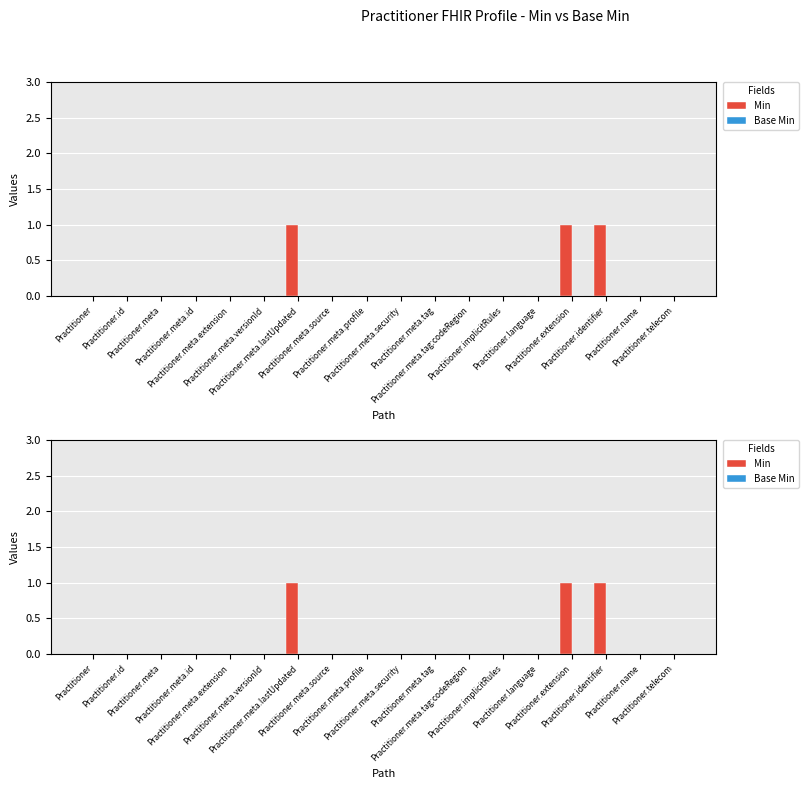

At which category is the sum across all series the highest?

Practitioner.meta.lastUpdated